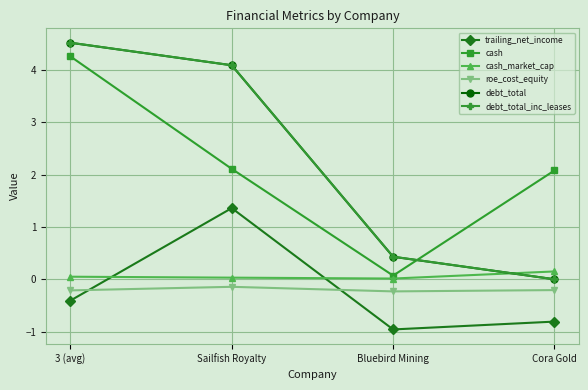

What is the label of the 4th point from the right?

3 (avg)